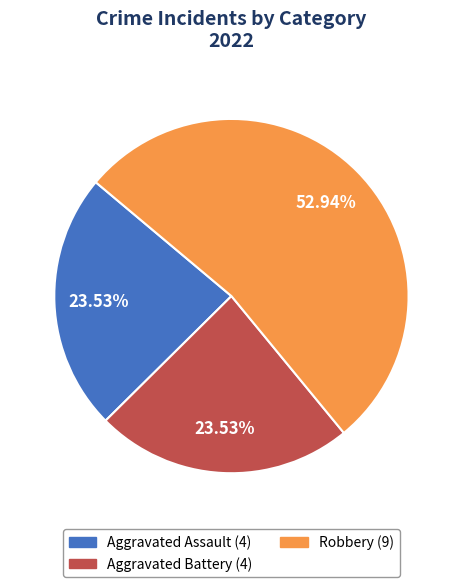

How many segments does this pie chart have?

3